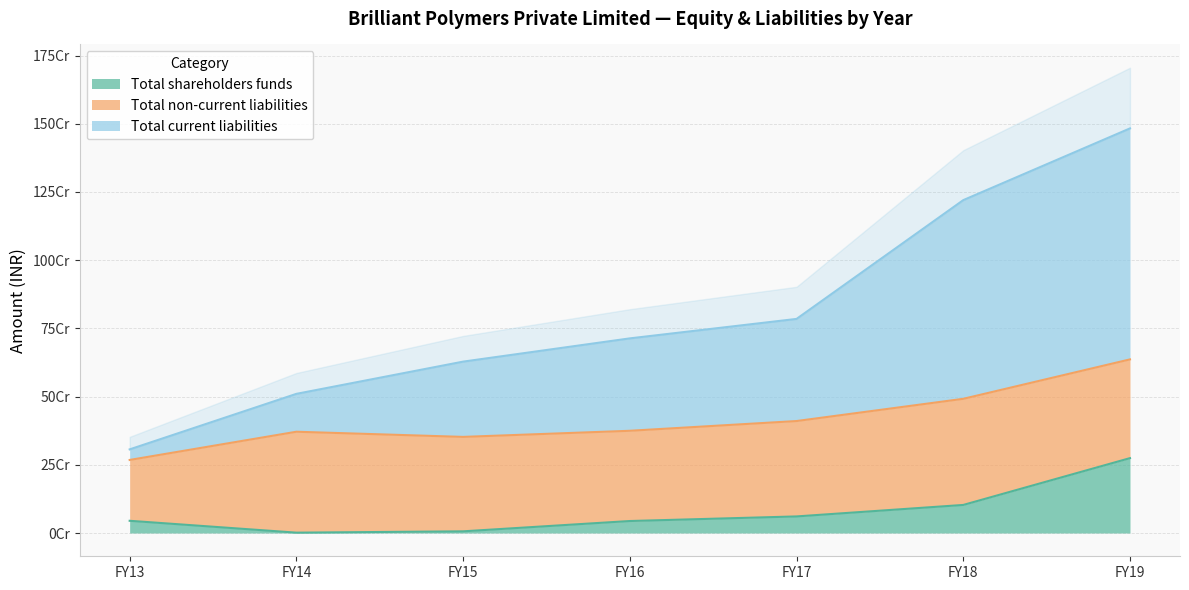

Which category has the highest value in the Total current liabilities series?

FY19